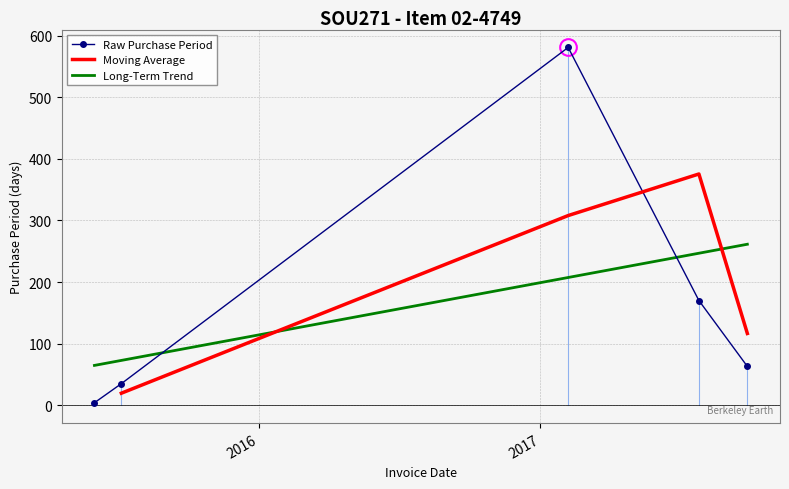

Is it true that the value at 2017-07-26 is 297?

False